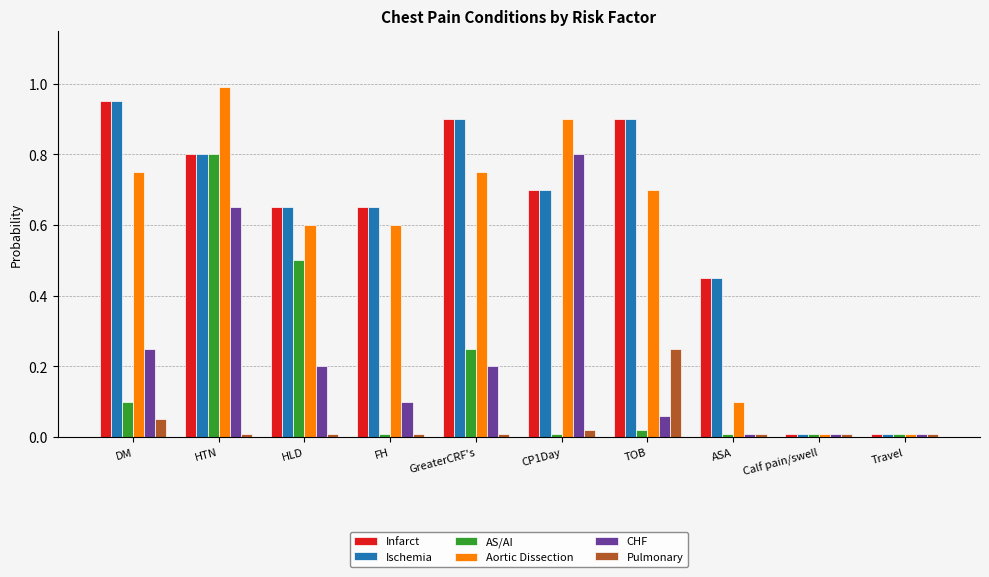

The value of Aortic Dissection at CP1Day is 0.3. True or false?

False